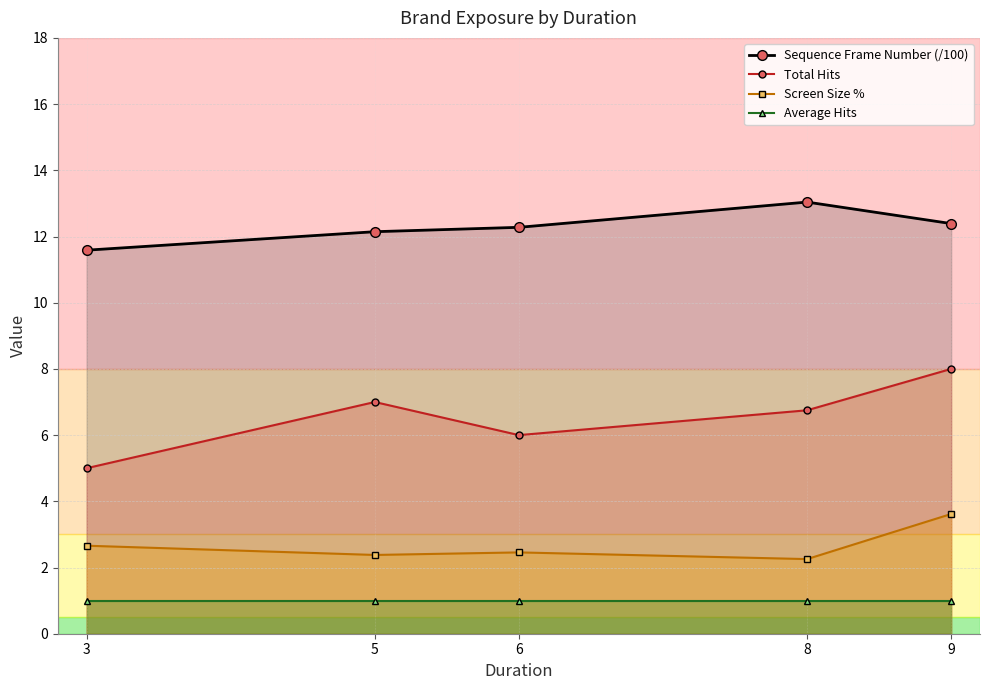

What is the sum of all Sequence Frame Number (/100) values?

61.4